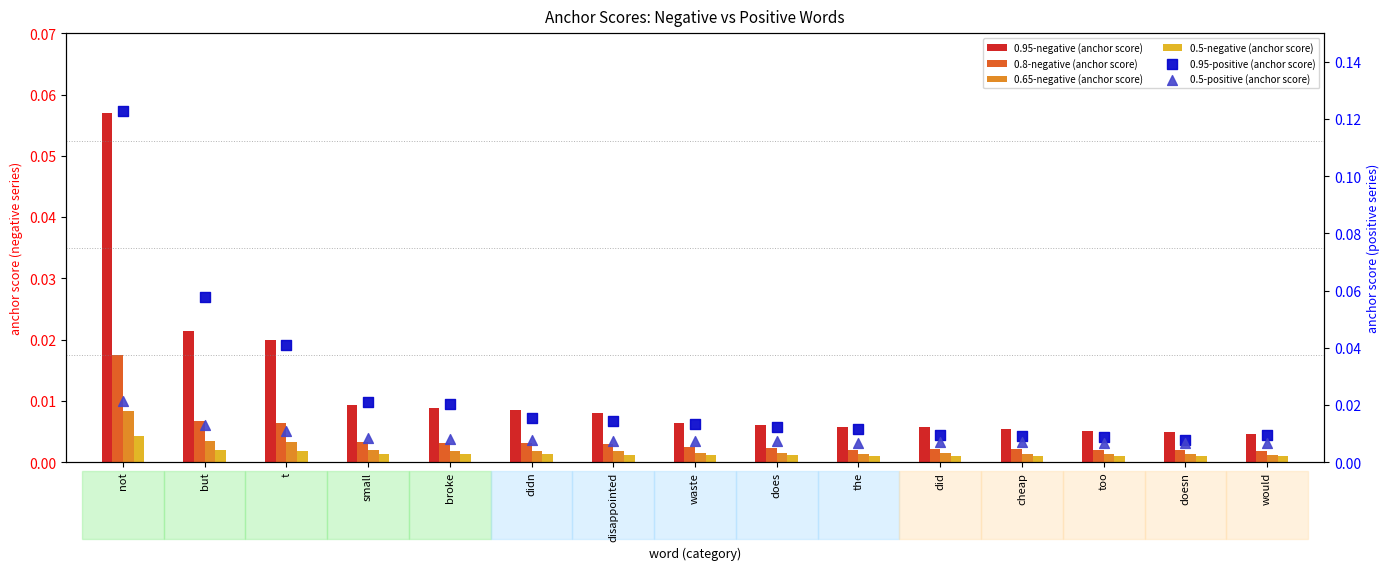

Is the value of 0.95-negative (anchor score) at broke greater than the value of 0.65-negative (anchor score) at disappointed?

Yes